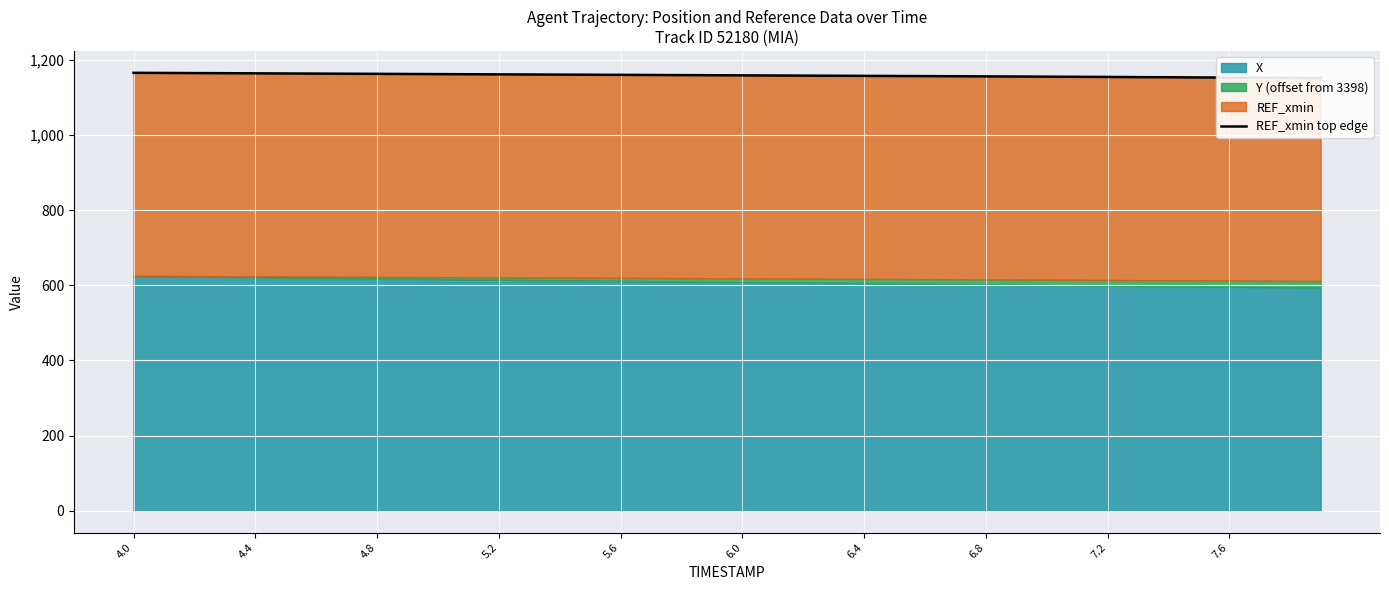

What is the difference between the maximum and minimum values?

13.9